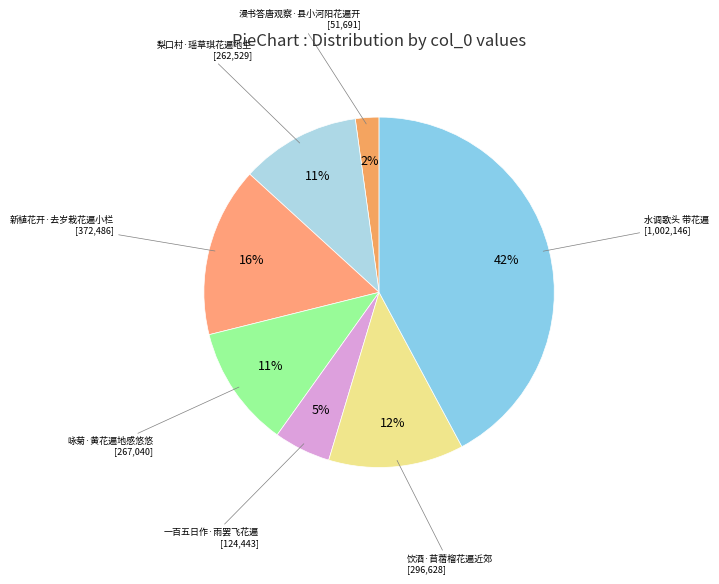

What is the ratio of the value at 饮酒·苜蓿榴花遍近郊 to the value at 咏菊·黄花遍地感悠悠?

1.1